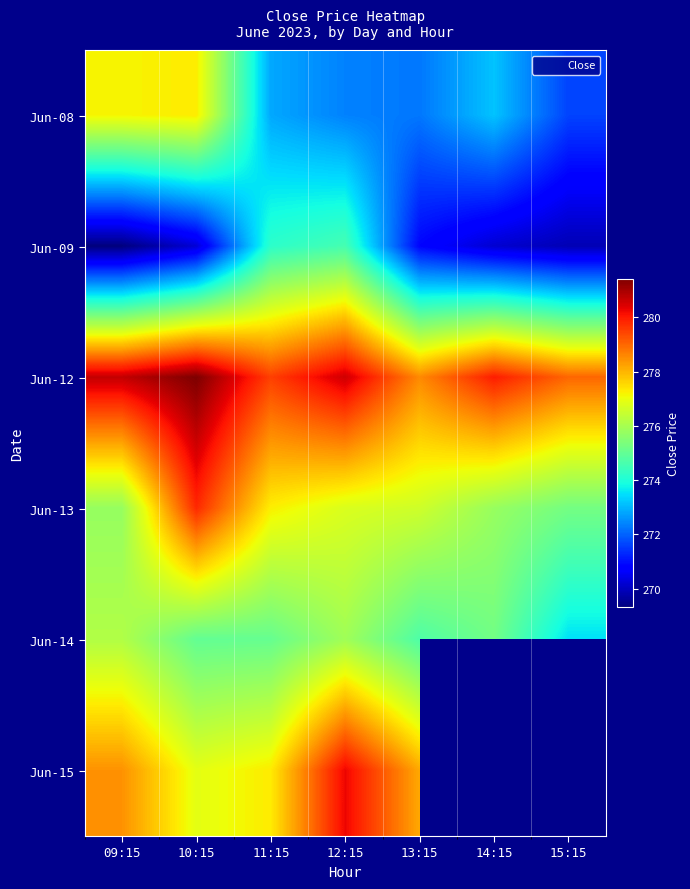

Rank the series at 09:15 from highest to lowest value.

Jun-12, Jun-15, Jun-08, Jun-14, Jun-13, Jun-09